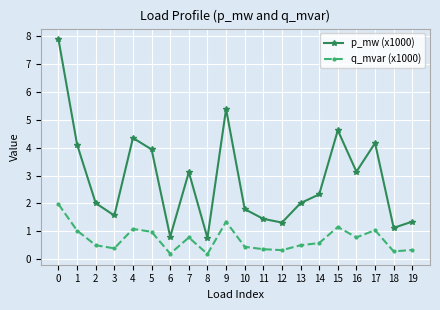

True or false: p_mw (x1000) and q_mvar (x1000) cross at least once.

False